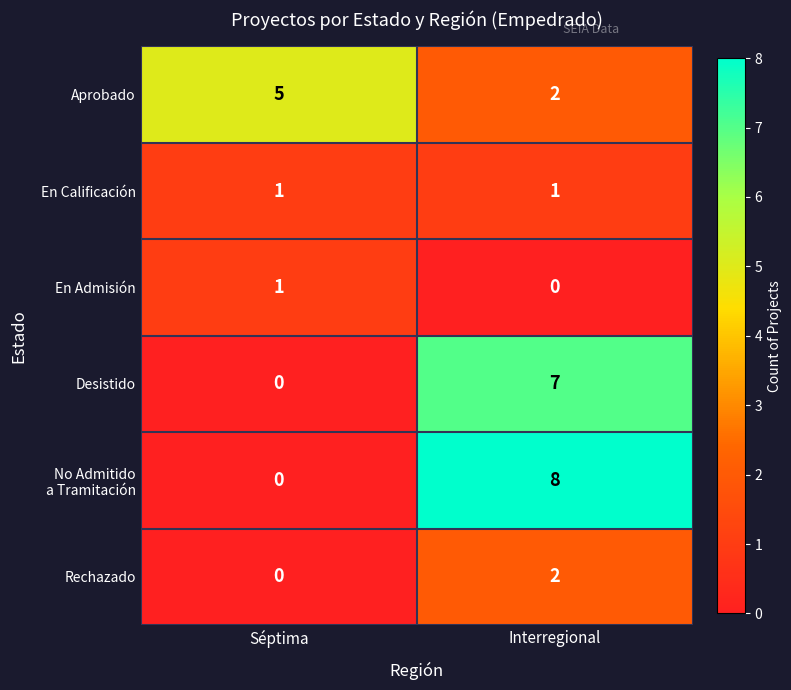

What is the total value across all series at Interregional?

20